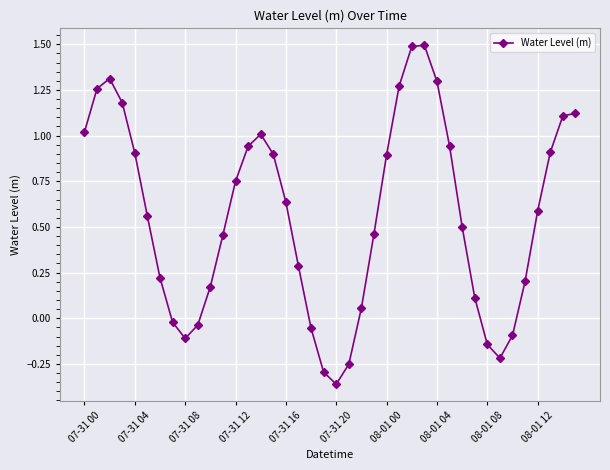

True or false: there are more than 1 points higher than both neighbors.

True